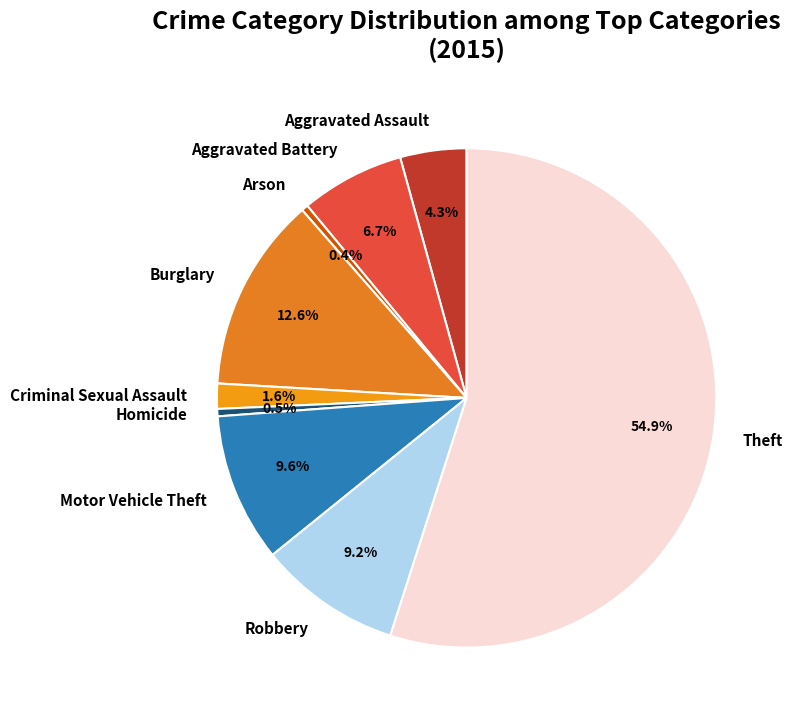

Do Theft and Criminal Sexual Assault together represent more than half of the pie?

Yes